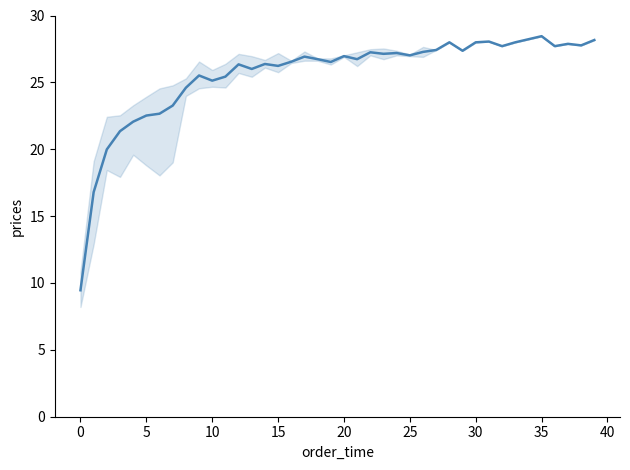

What is the difference between the values at 25 and 26?

0.3